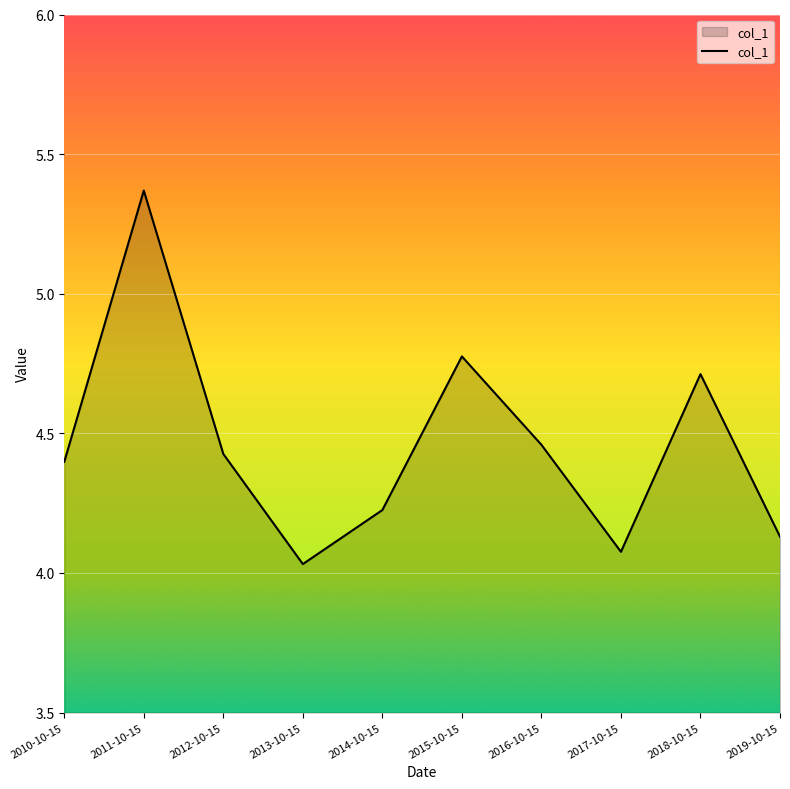

Which category has the highest value across all series?

2011-10-15